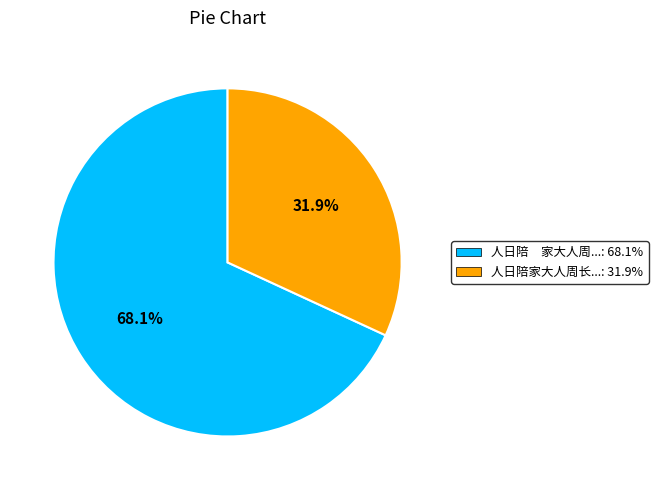

Rank the categories by value from lowest to highest.

人日陪家大人周长...: 31.9%, 人日陪 家大人周...: 68.1%